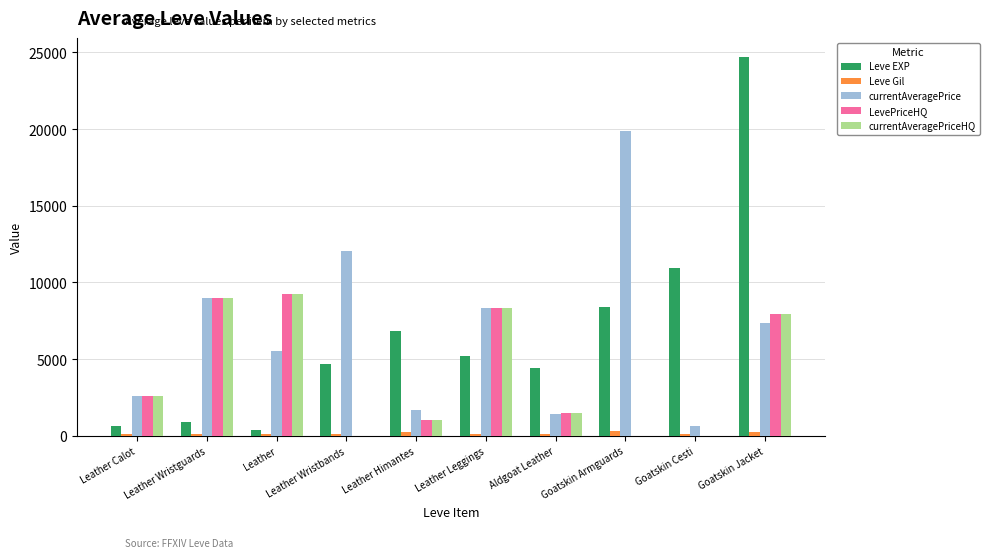

How many categories are shown in the chart?

10